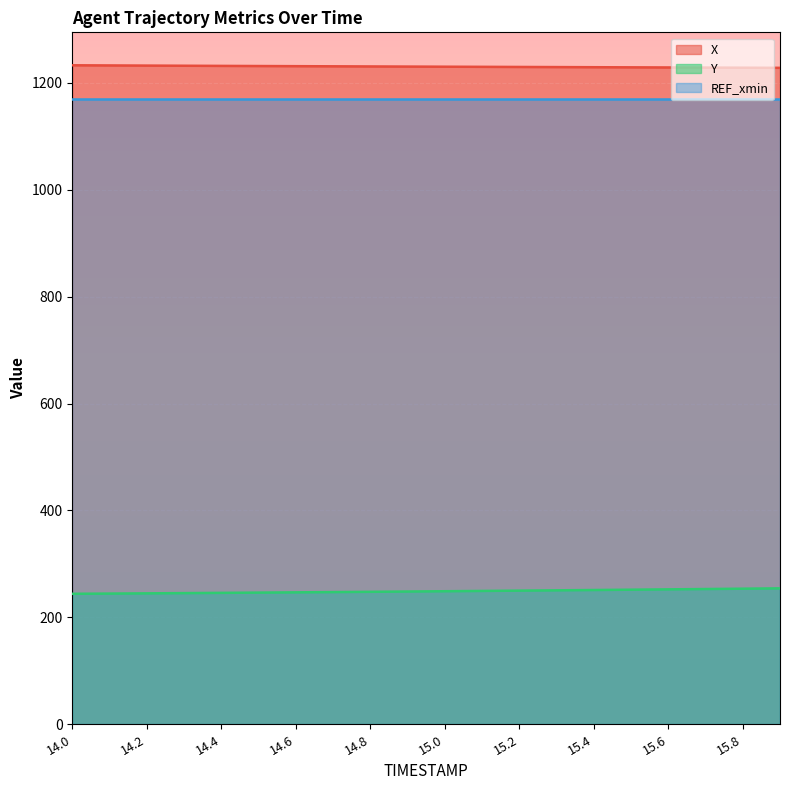

What is the label of the 10th point from the right?

15.0